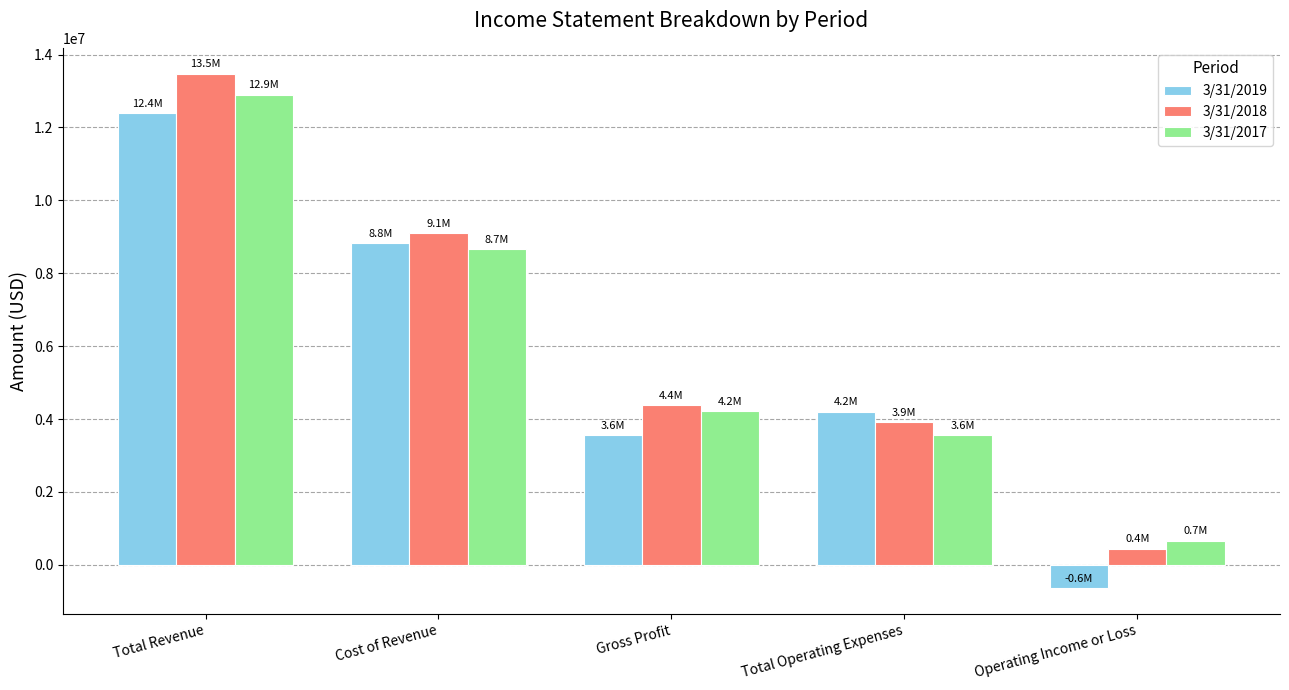

What is the difference between the second highest and second lowest values in the 3/31/2018 series?

5179522